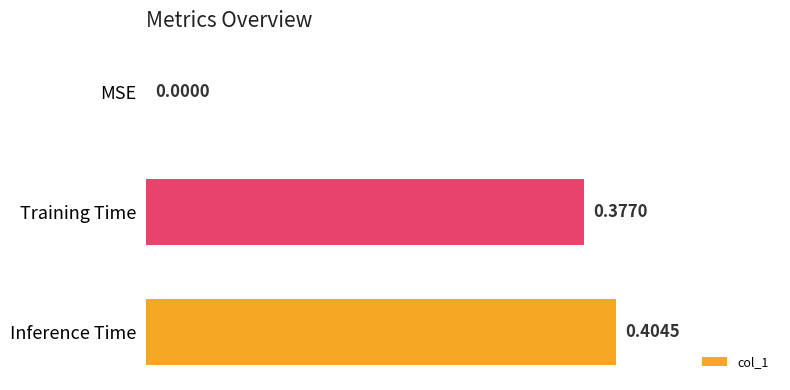

At which category does the chart reach its peak across all series?

Inference Time